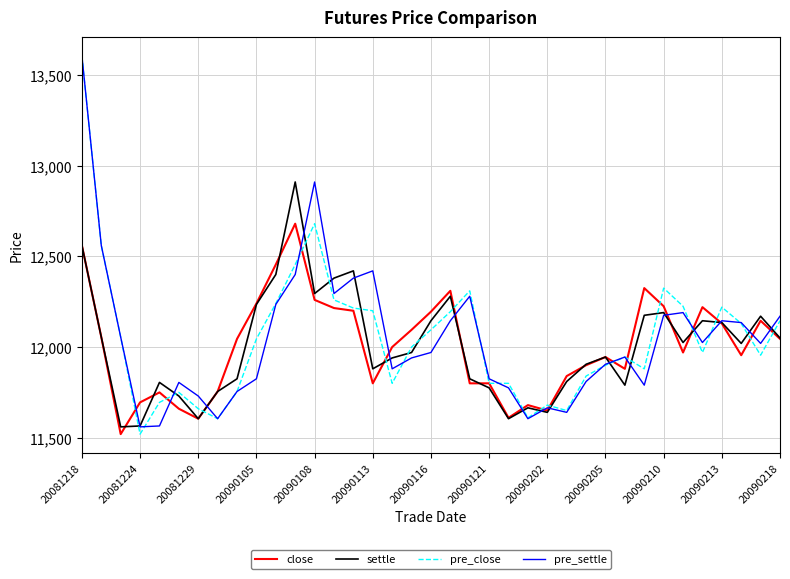

True or false: close and settle cross at least once.

True